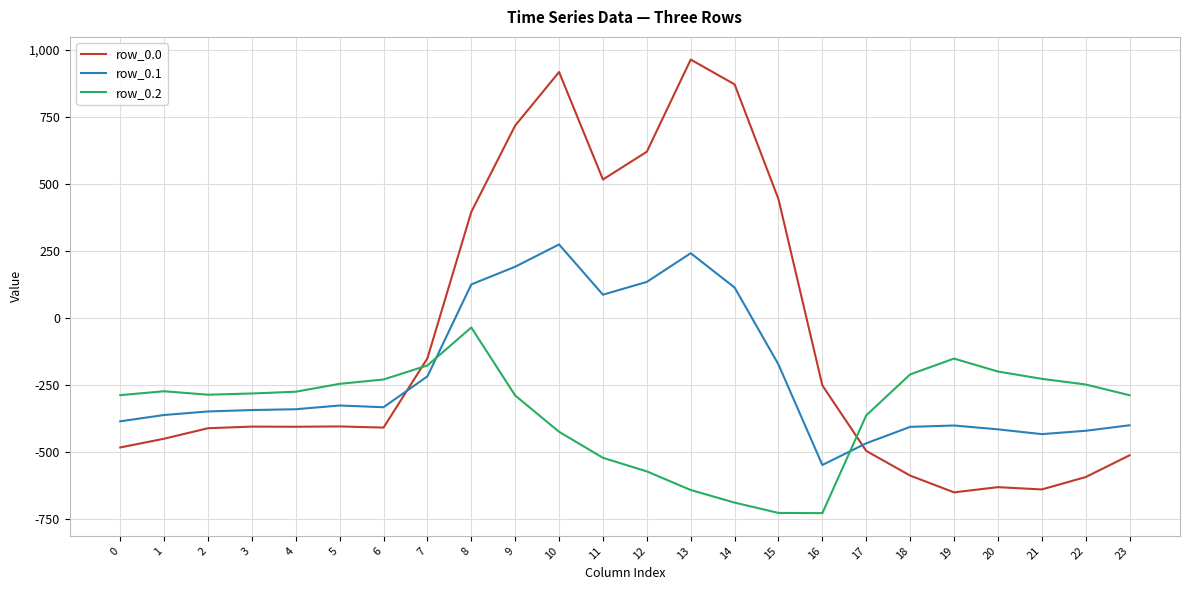

How many values in row_0.1 are below zero?

17